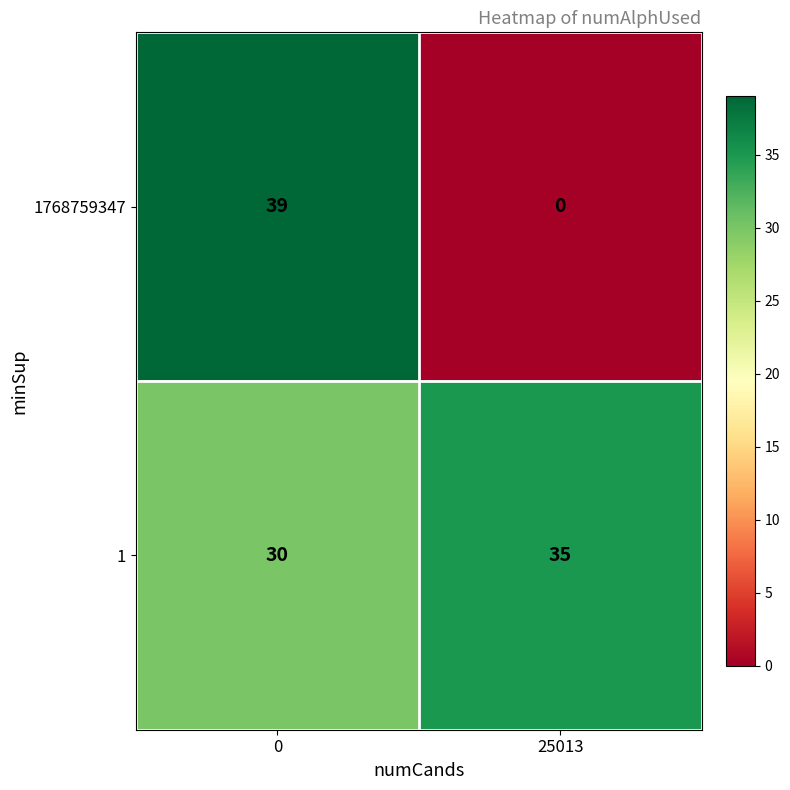

At how many categories does at least one series exceed 23?

2